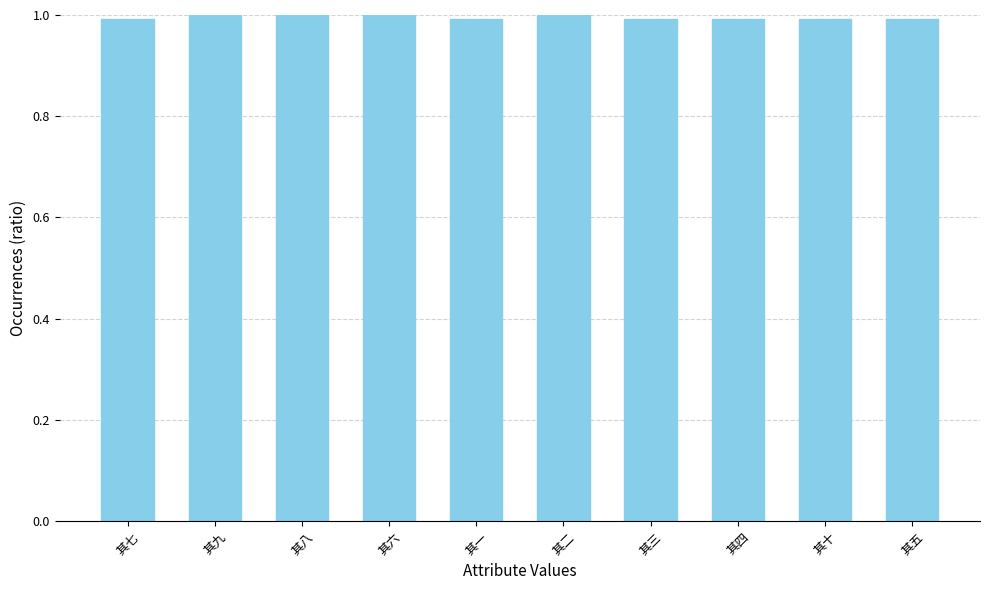

What is the maximum value shown in the chart?

1.0